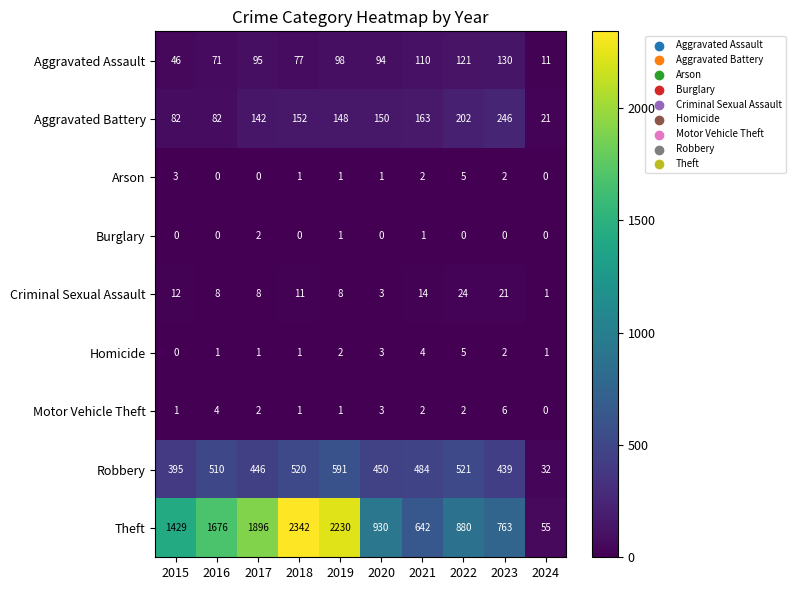

Which series changed the most between 2016 and 2017?

Theft